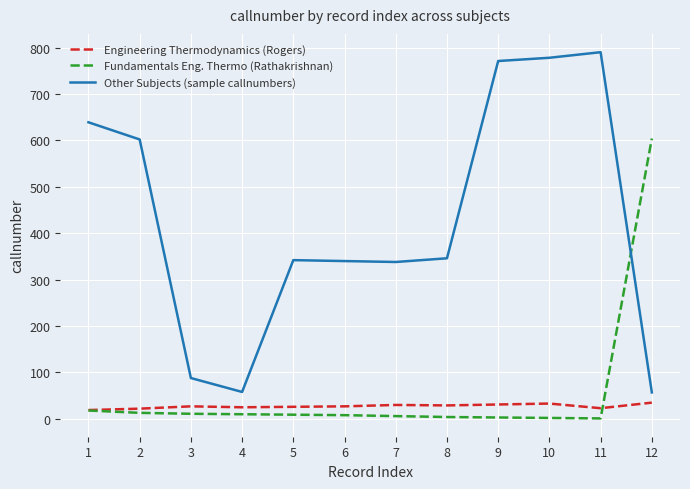

How many lines are shown in the chart?

3